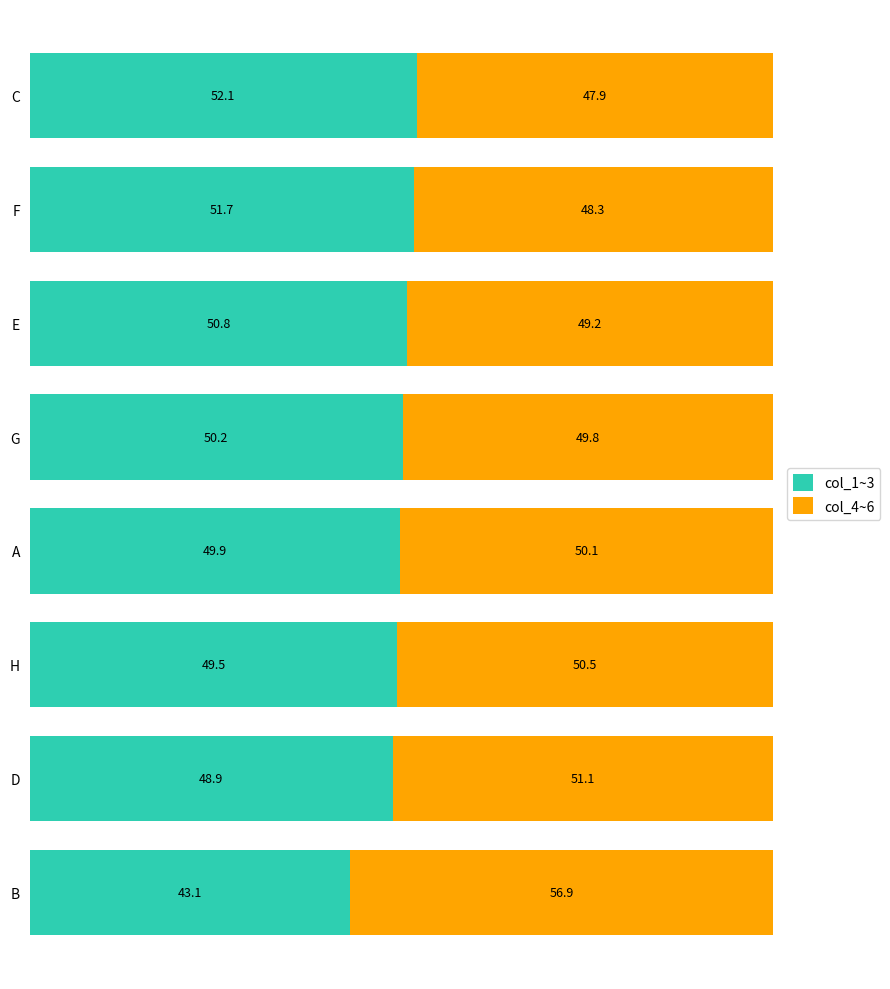

What is the average value of the col_1~3 series?

49.5